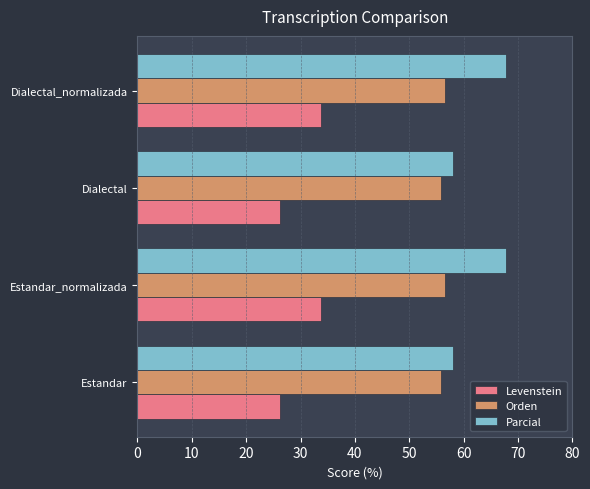

What value does the Parcial series have at Dialectal_normalizada?

67.7